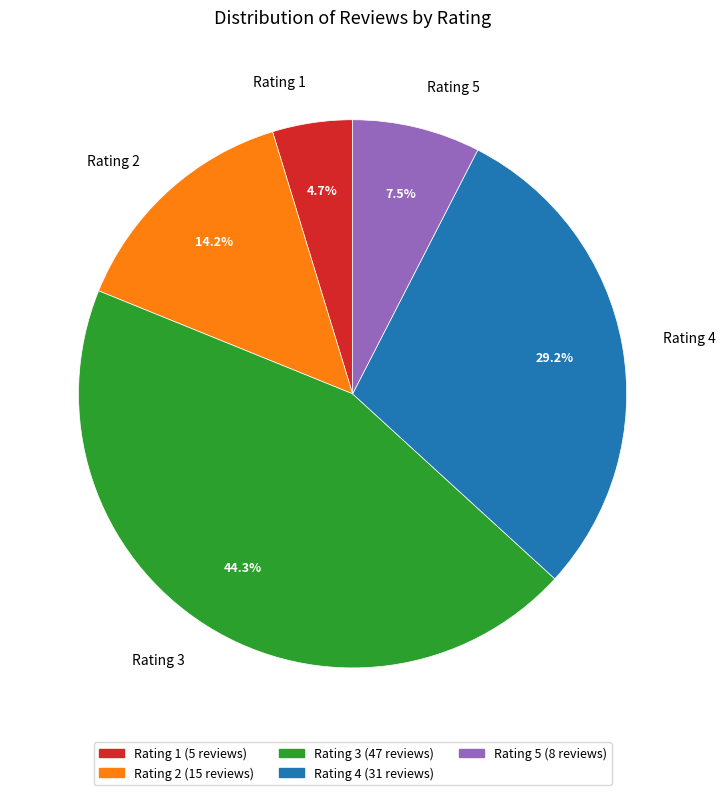

Does Rating 1 represent more than half of the total?

No